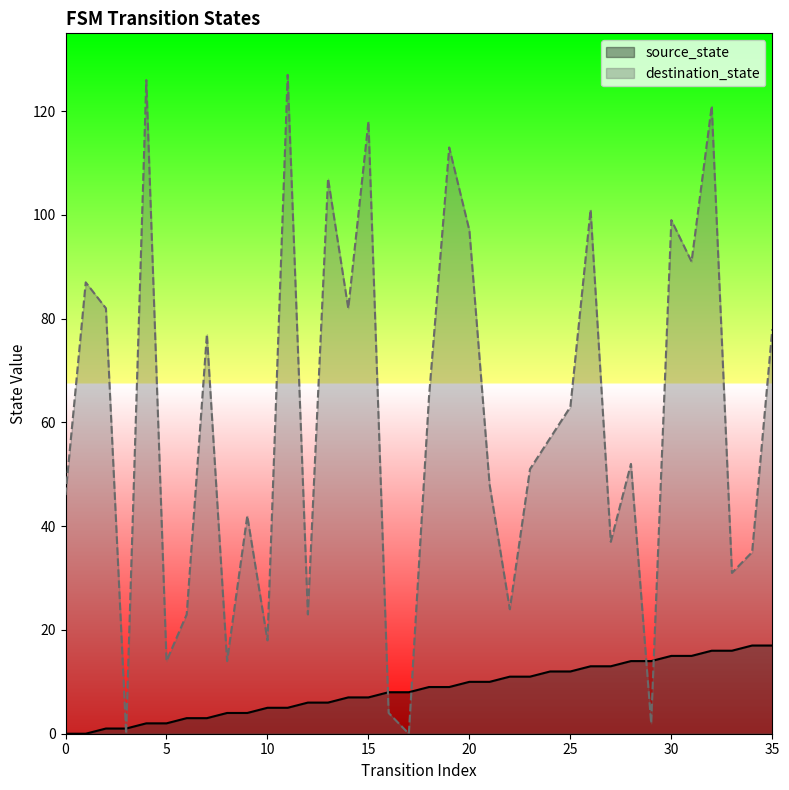

The destination_state series shows 2 at 16. True or false?

False